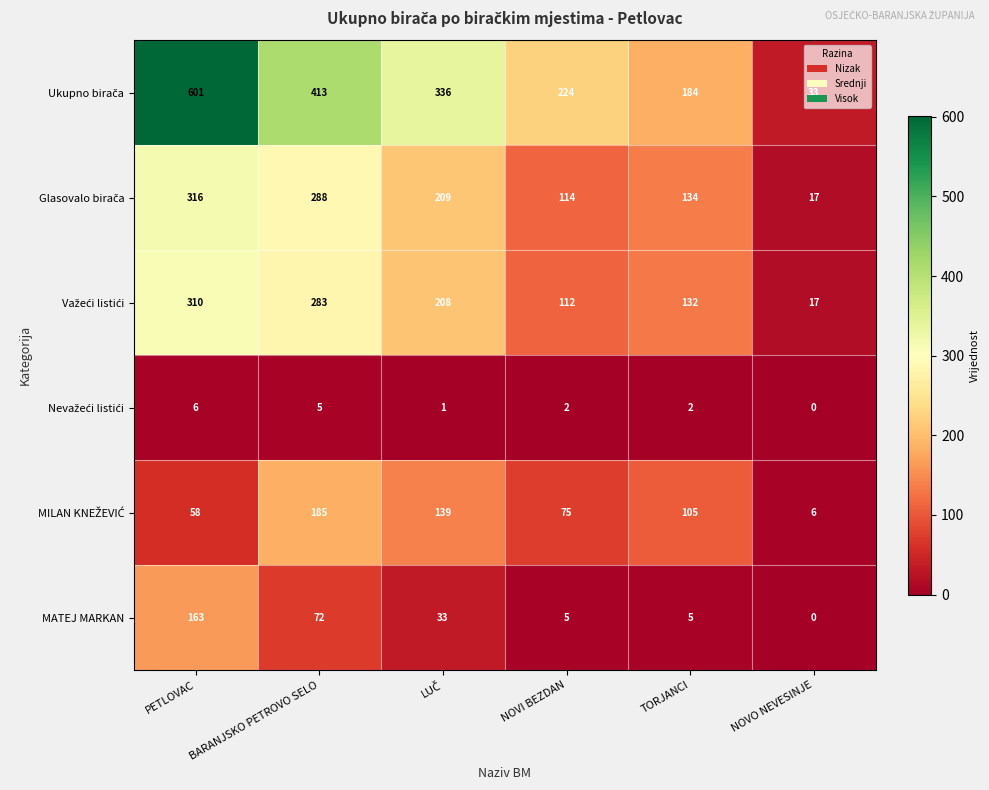

How many values in the MATEJ MARKAN series are below 33?

3